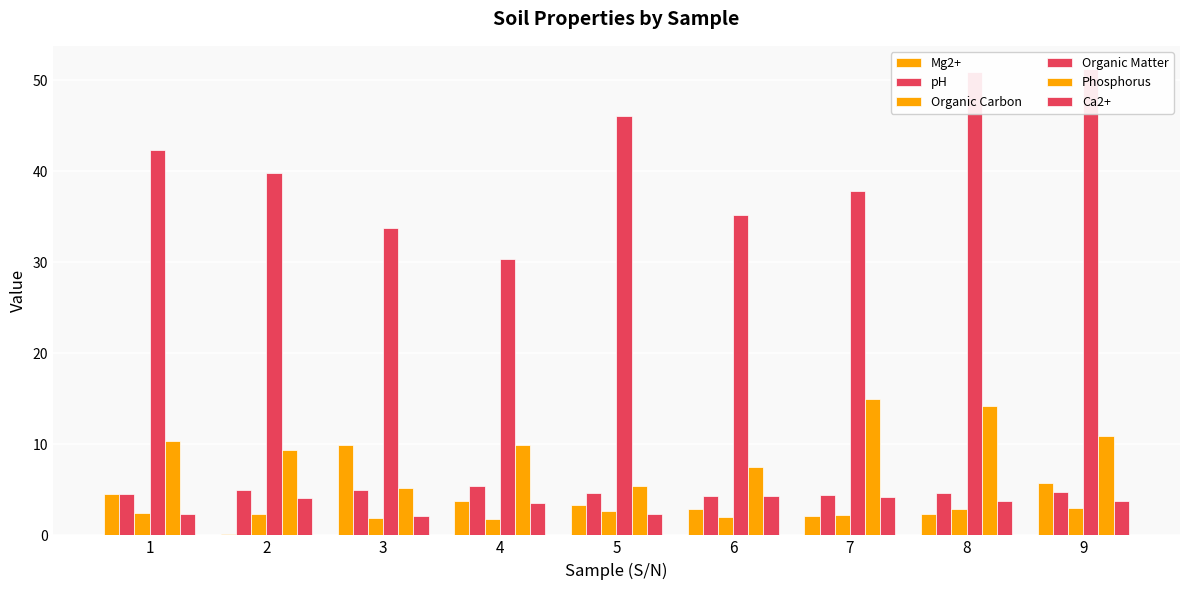

Does the chart contain stacked bars?

No